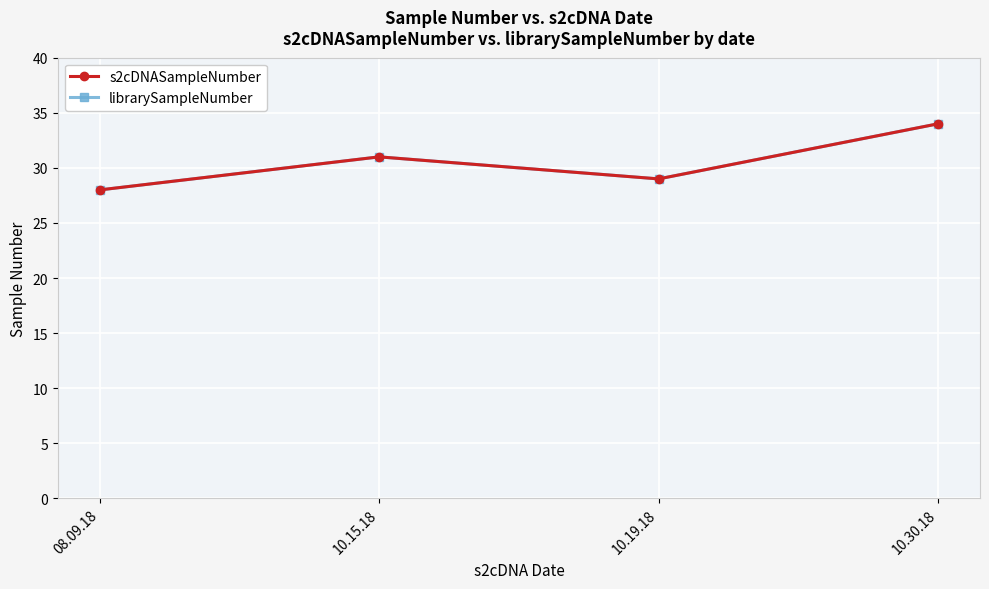

Does the chart display data point markers on the line(s)?

Yes